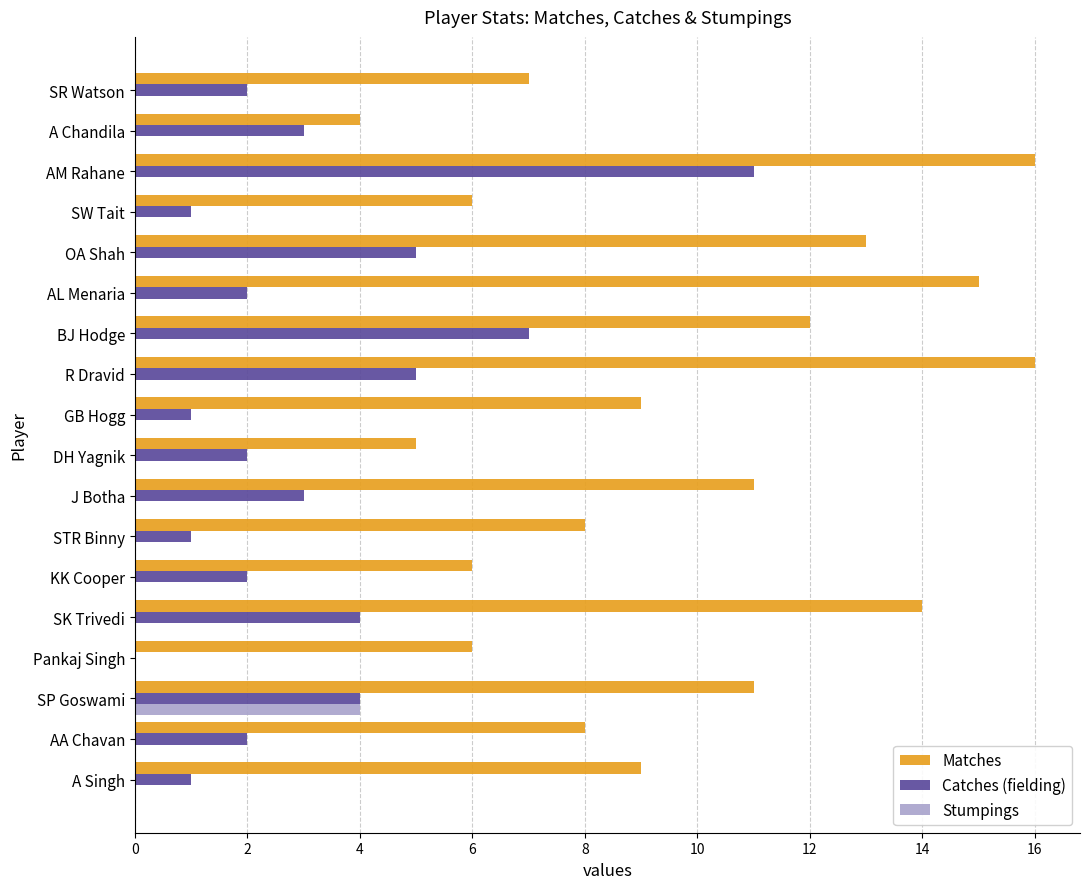

Which series changed the most between SW Tait and GB Hogg?

Matches